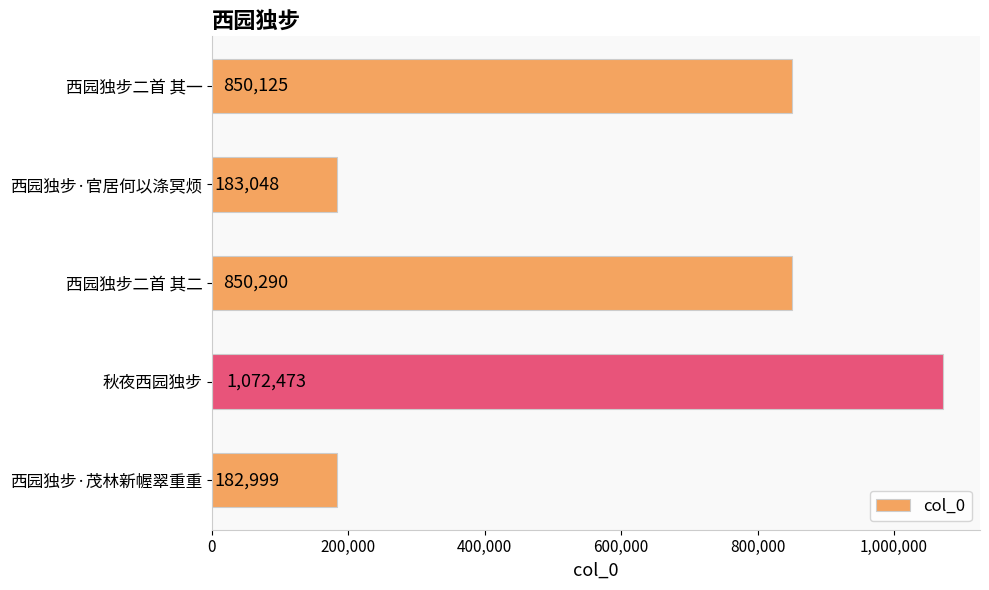

What is the difference between the maximum and second lowest values?

889425